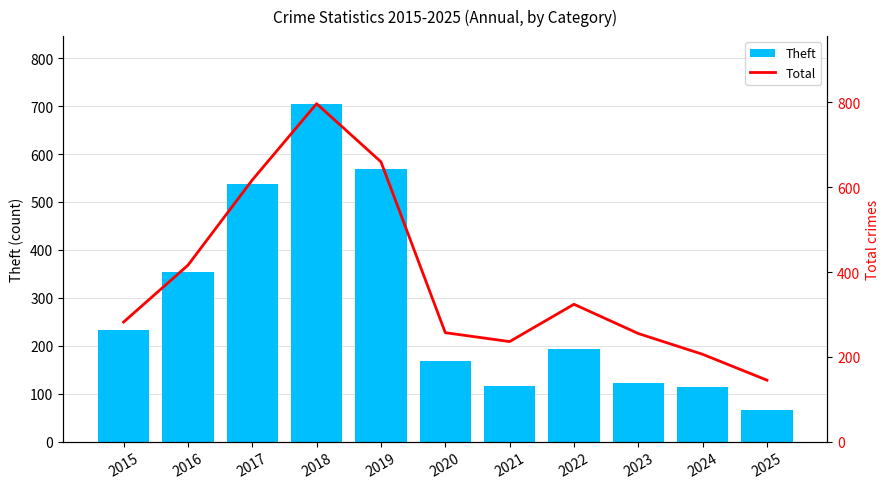

The value of Theft at 2017 is 538. True or false?

True